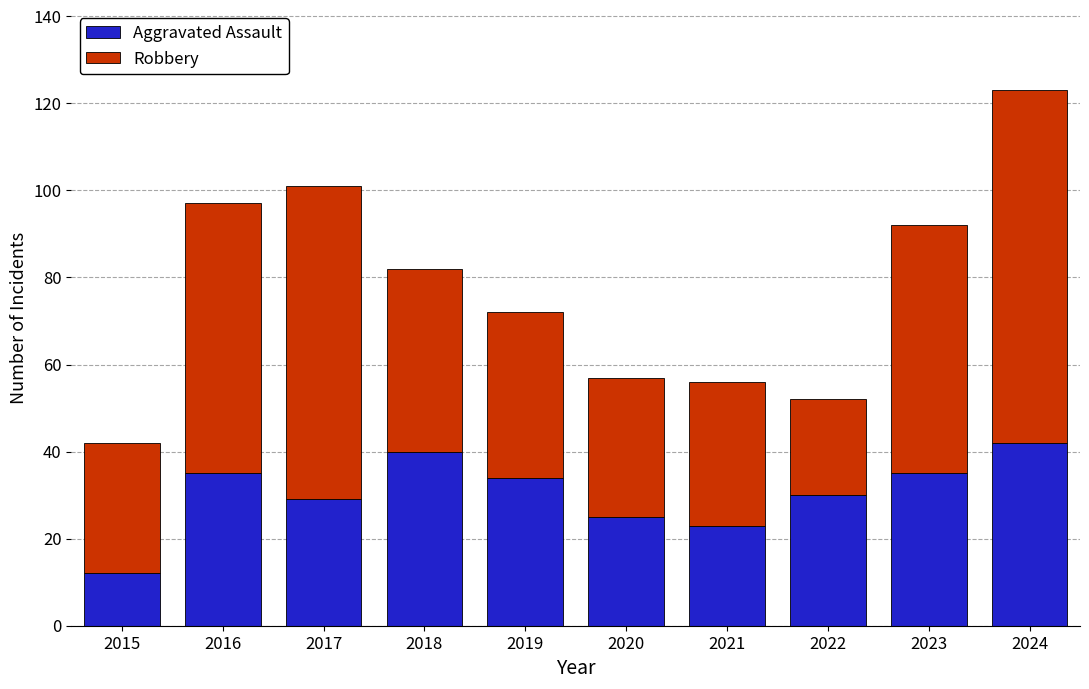

True or false: Robbery has a value of 90 at 2016.

False